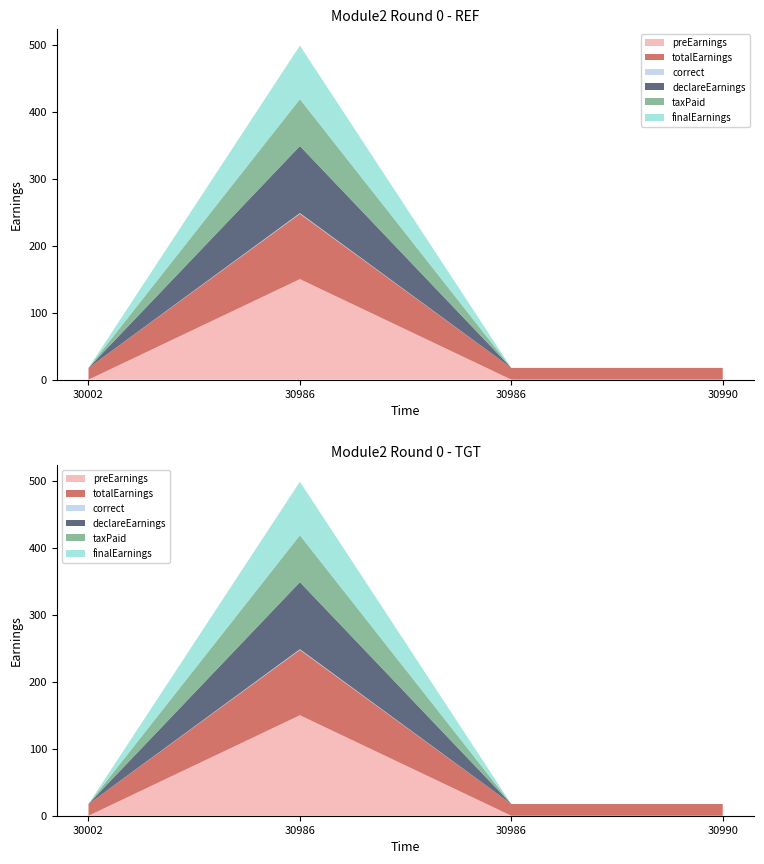

Reading left to right, transcribe all the data shown in this chart.

preEarnings: 30002=0.0	30986=150.0	30986=0.0	30990=0.0
totalEarnings: 30002=17.5	30986=97.5	30986=17.5	30990=17.5
correct: 30002=0.0	30986=1.0	30986=0.0	30990=0.0
declareEarnings: 30002=0.0	30986=100.0	30986=0.0	30990=0.0
taxPaid: 30002=0.0	30986=70.0	30986=0.0	30990=0.0
finalEarnings: 30002=0.0	30986=80.0	30986=0.0	30990=0.0